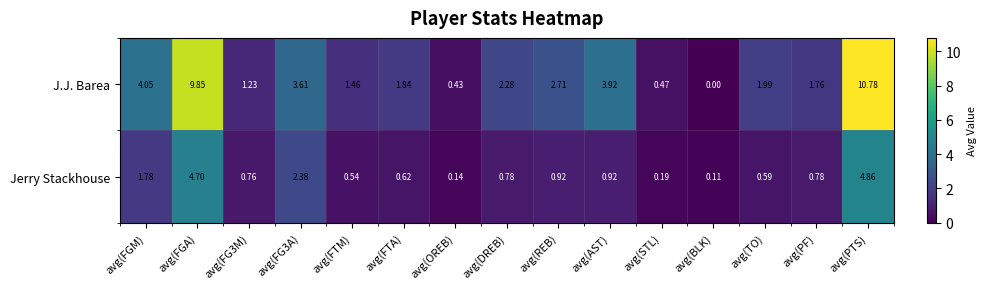

List the series in order of their peak value, highest first.

J.J. Barea, Jerry Stackhouse